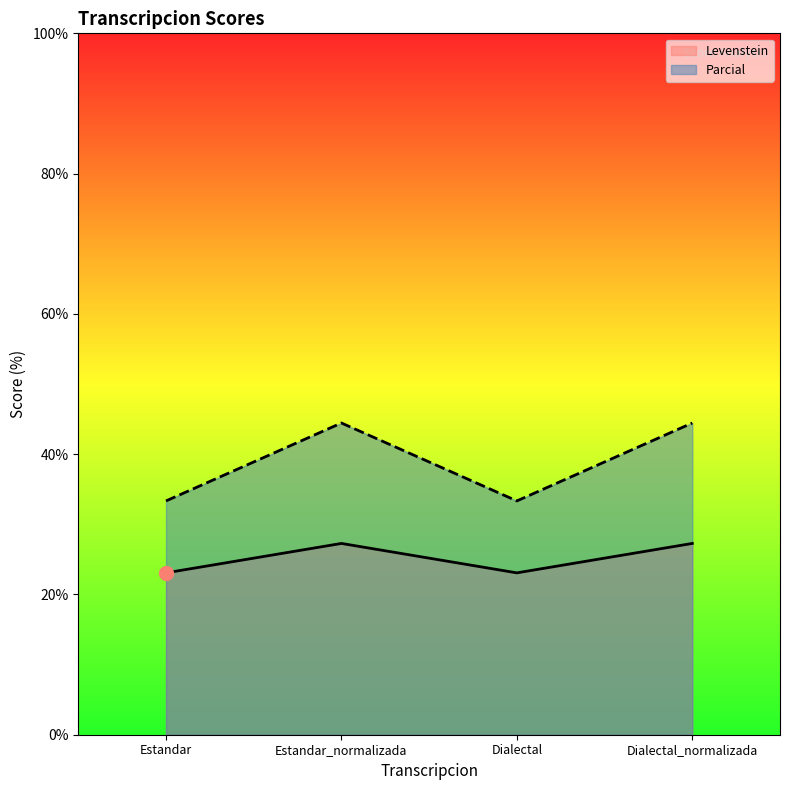

Which category has the lowest value in the Levenstein series?

Estandar